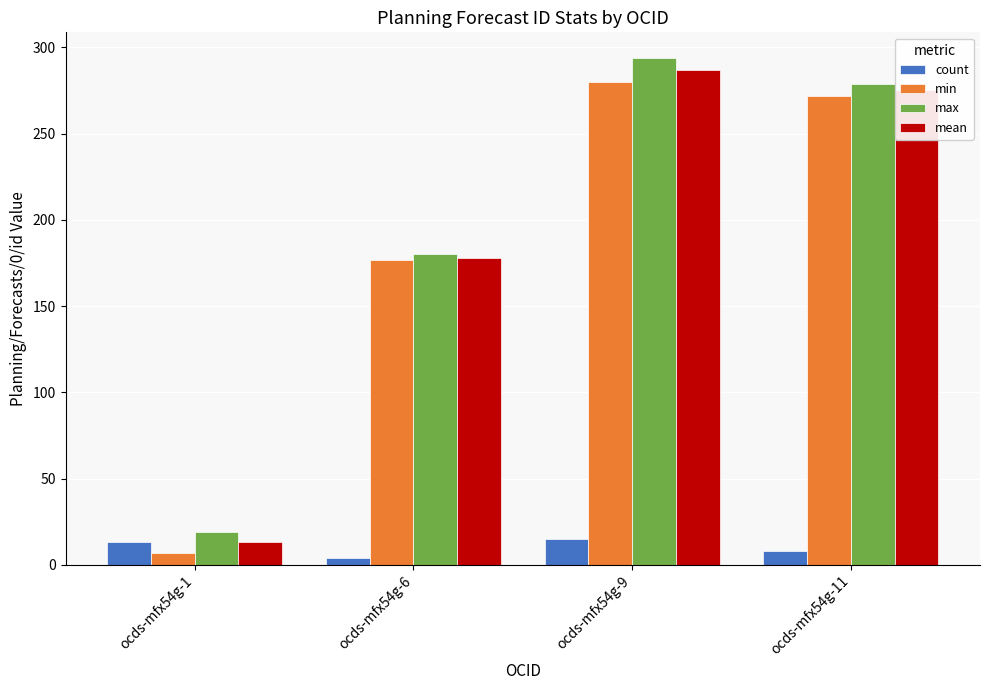

Reading right to left, extract all data points from this chart.

count: ocds-mfx54g-11=8	ocds-mfx54g-9=15	ocds-mfx54g-6=4	ocds-mfx54g-1=13
min: ocds-mfx54g-11=272	ocds-mfx54g-9=280	ocds-mfx54g-6=177	ocds-mfx54g-1=7
max: ocds-mfx54g-11=279	ocds-mfx54g-9=294	ocds-mfx54g-6=180	ocds-mfx54g-1=19
mean: ocds-mfx54g-11=275	ocds-mfx54g-9=287	ocds-mfx54g-6=178	ocds-mfx54g-1=13